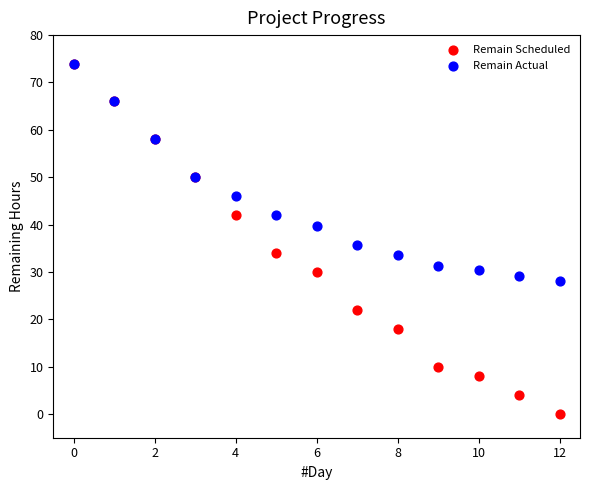

Which series has the largest Y range (max minus min)?

Remain Scheduled